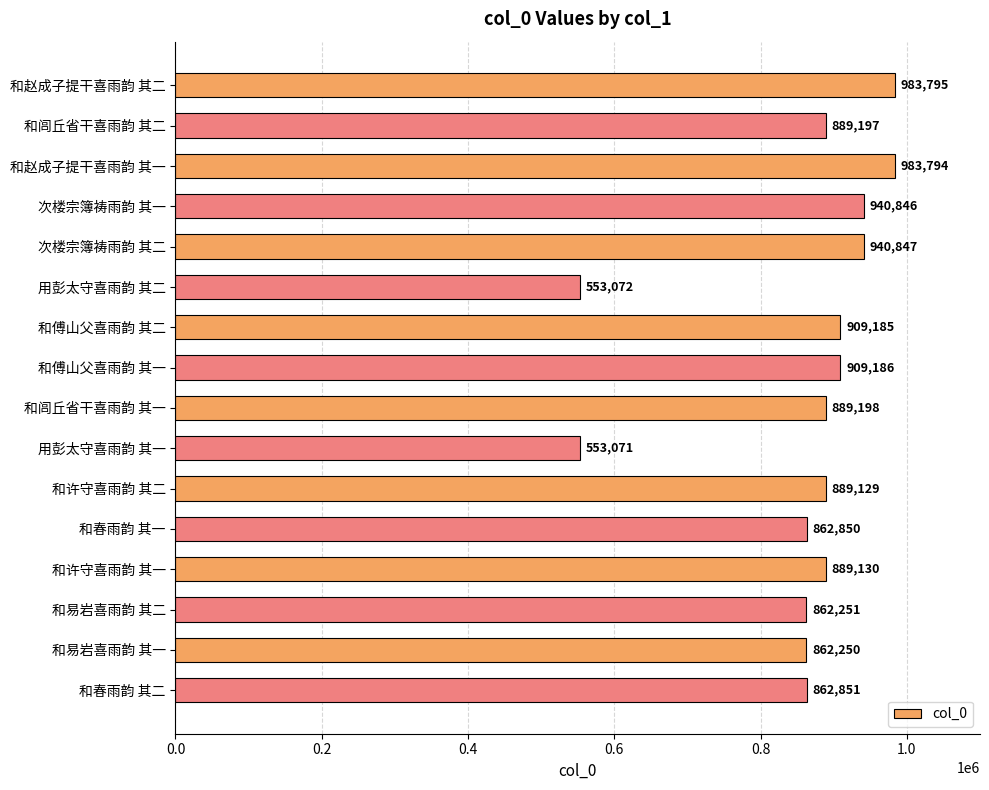

Does the chart contain any negative values?

No